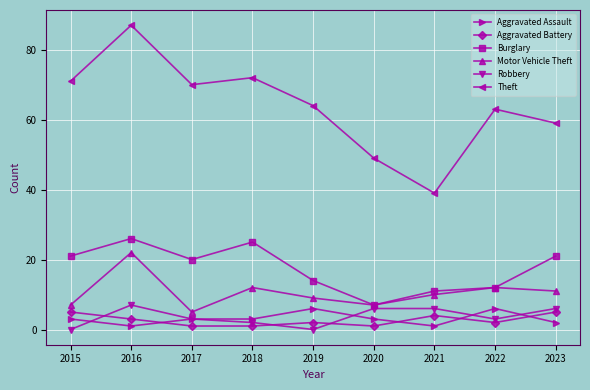

Does the chart have visible grid lines?

Yes